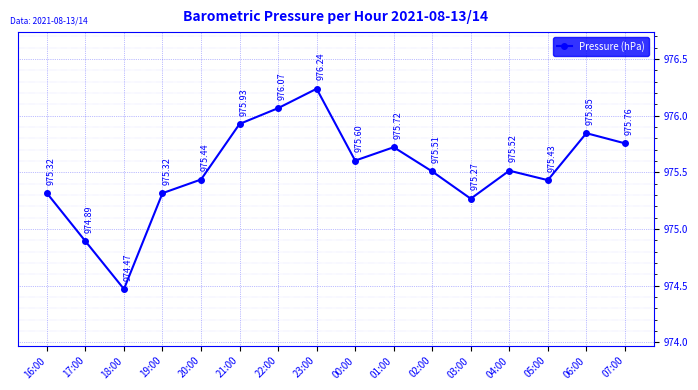

At which label does the data first exceed 975?

16:00